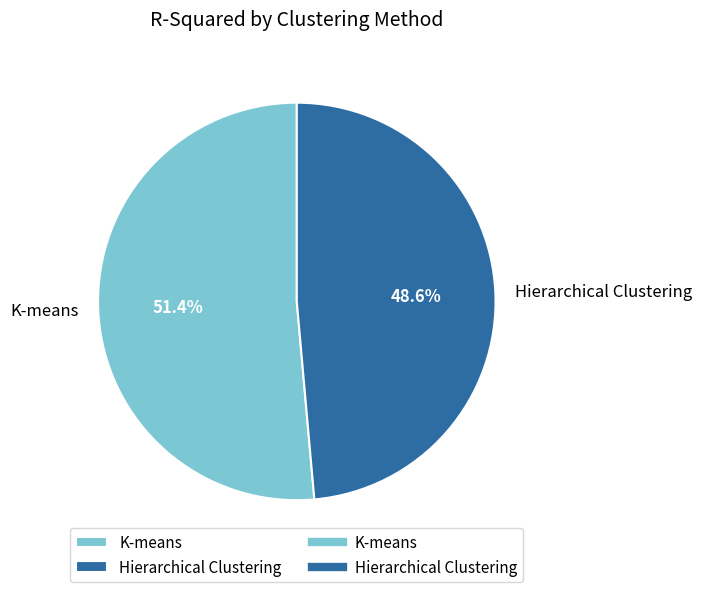

True or false: Hierarchical Clustering accounts for 49% of the total.

True